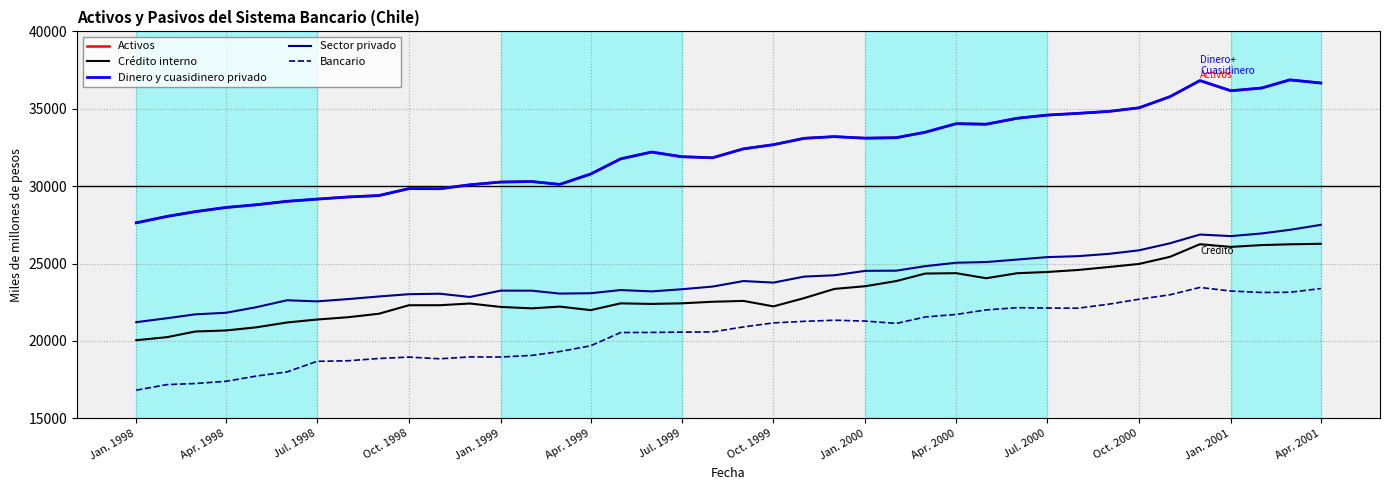

How many distinct data groups are displayed?

5